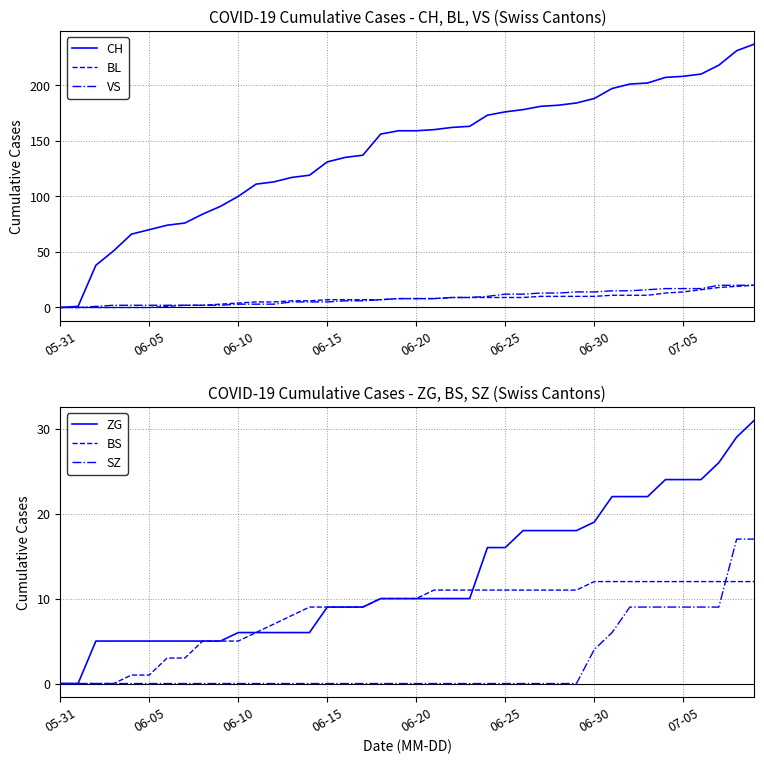

What position from the right is 36?

4